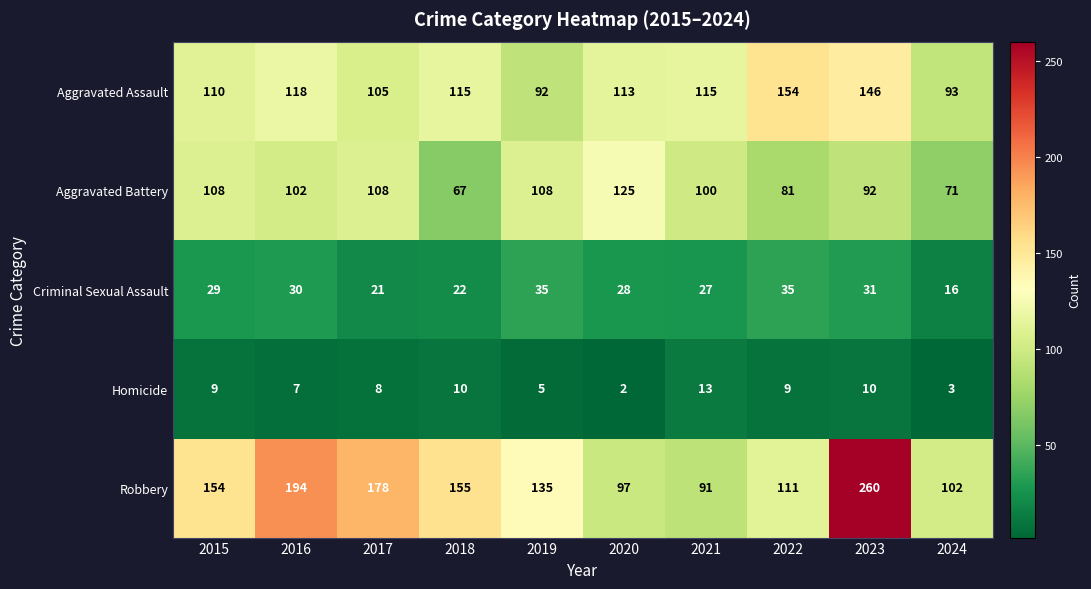

Which series has the largest range (max minus min)?

Robbery